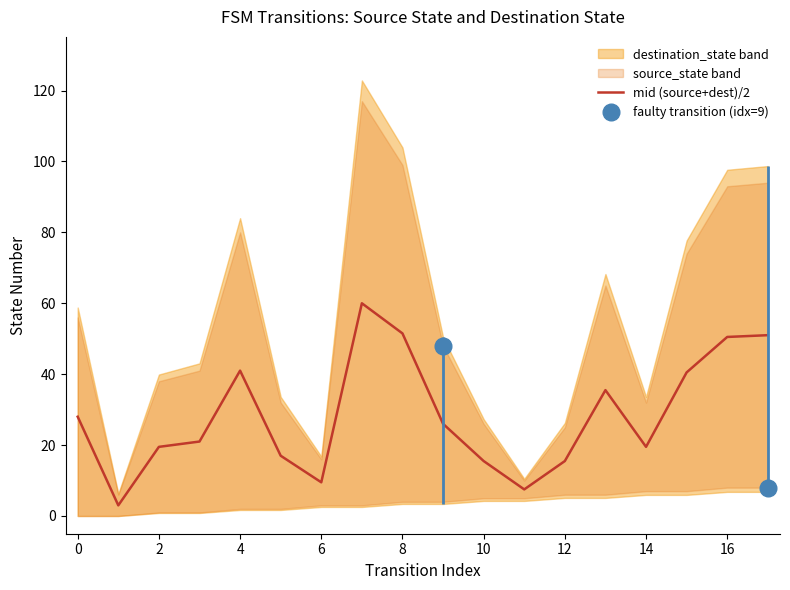

What is the highest value of the mid (source+dest)/2 series?

60.0